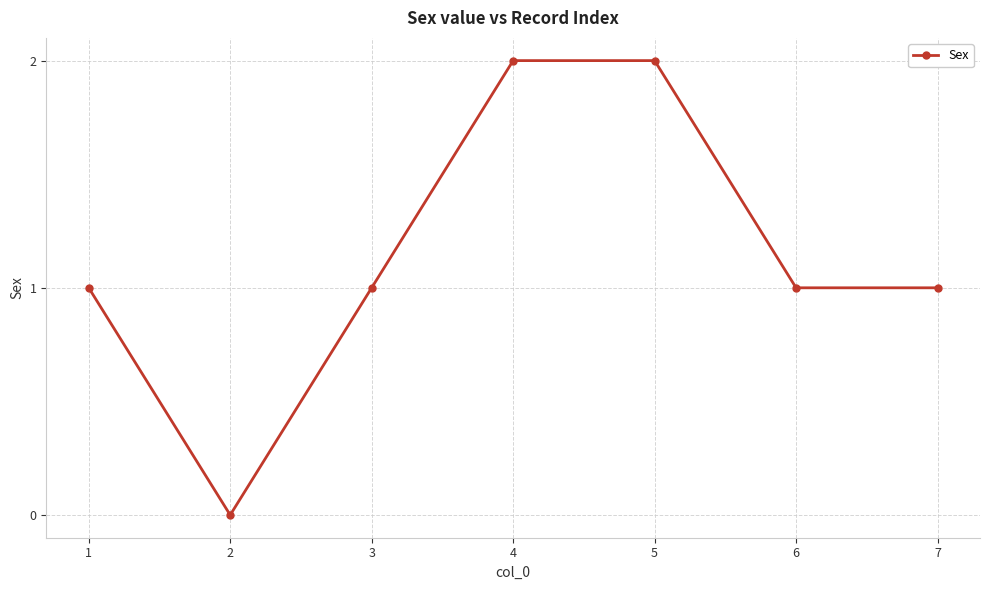

What is the value of the 3rd point from the left?

1